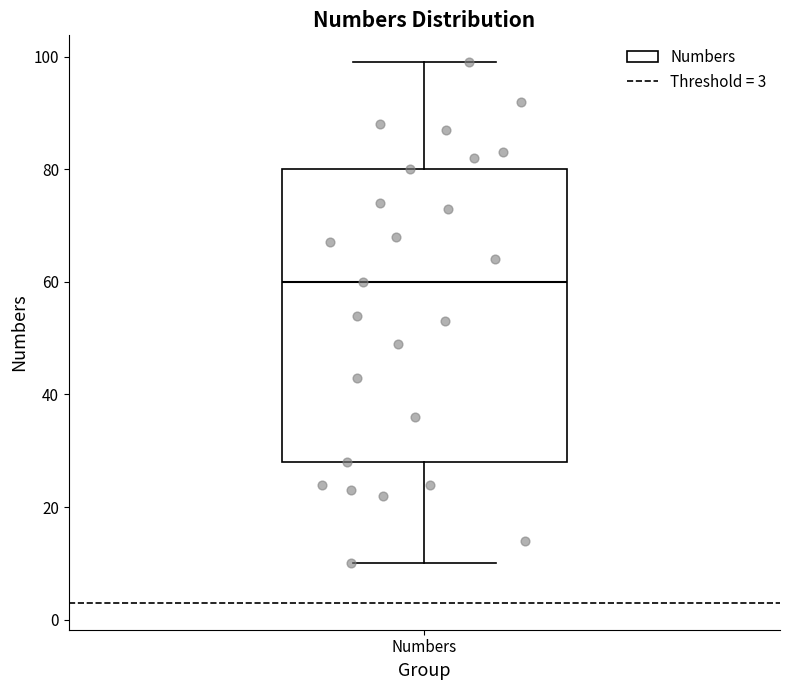

Transcribe this box plot: give where the median line is, the range the box spans, and where the two whiskers end, as read against the y-axis. The values are not printed on the chart, so give them approximately, as read against the axis.

median 60, box 28 to 80, whiskers 10 to 100